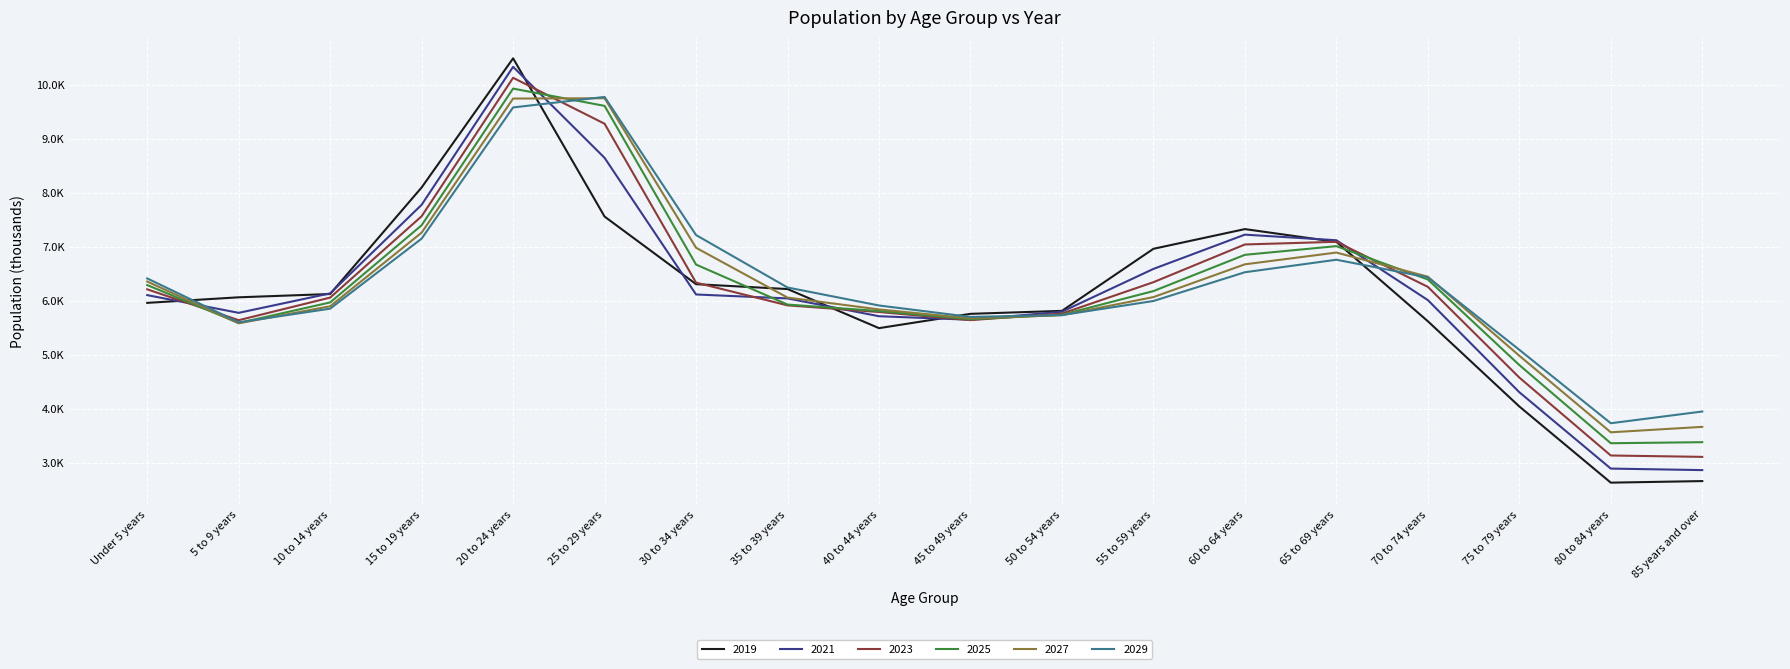

Where is the first local minimum for 2021?

5 to 9 years